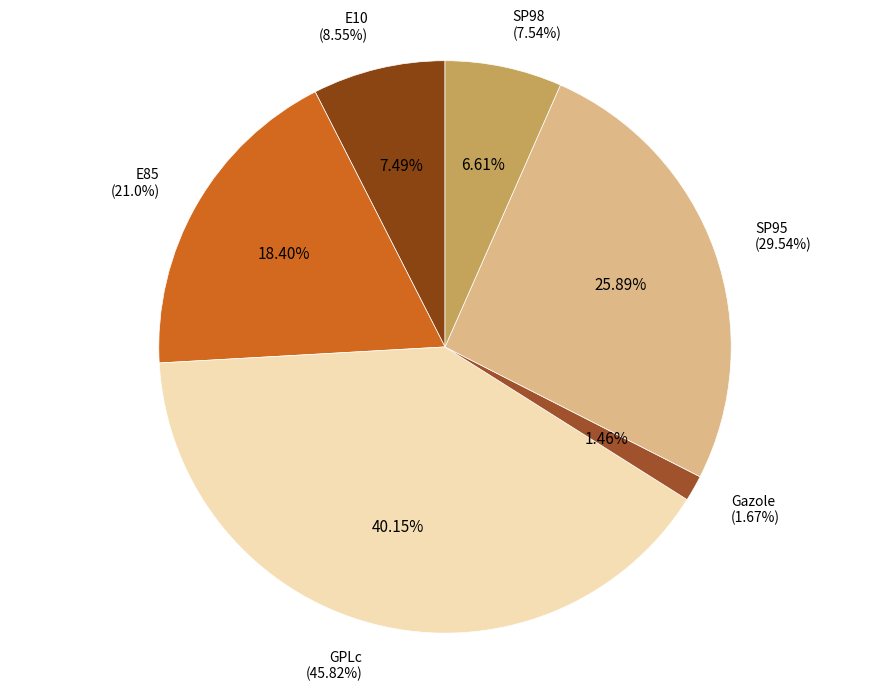

What is the smallest slice in the pie chart?

Gazole